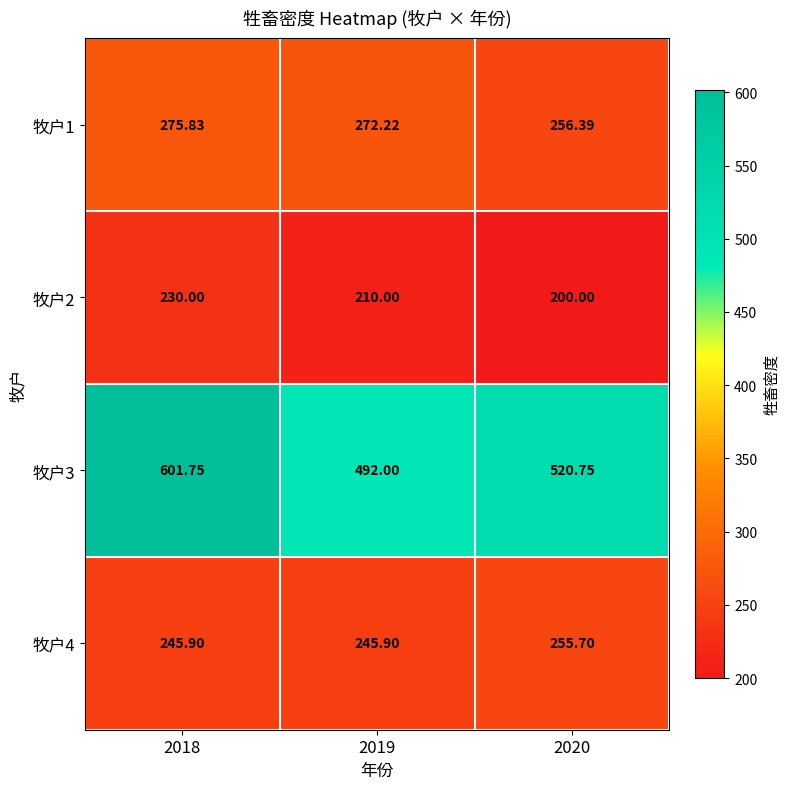

Is the value of 牧户2 at 2019 greater than the value of 牧户1 at 2018?

No